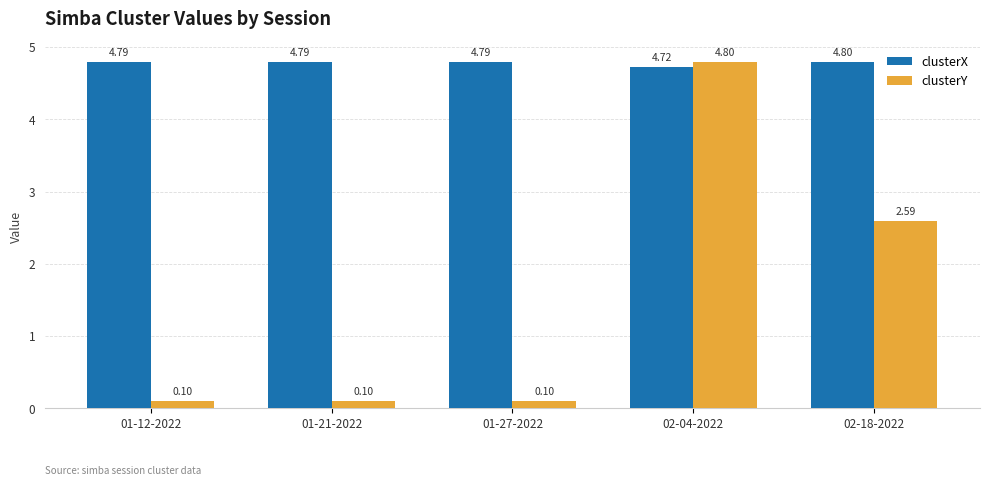

The value of clusterX at 02-18-2022 is 8.5. True or false?

False